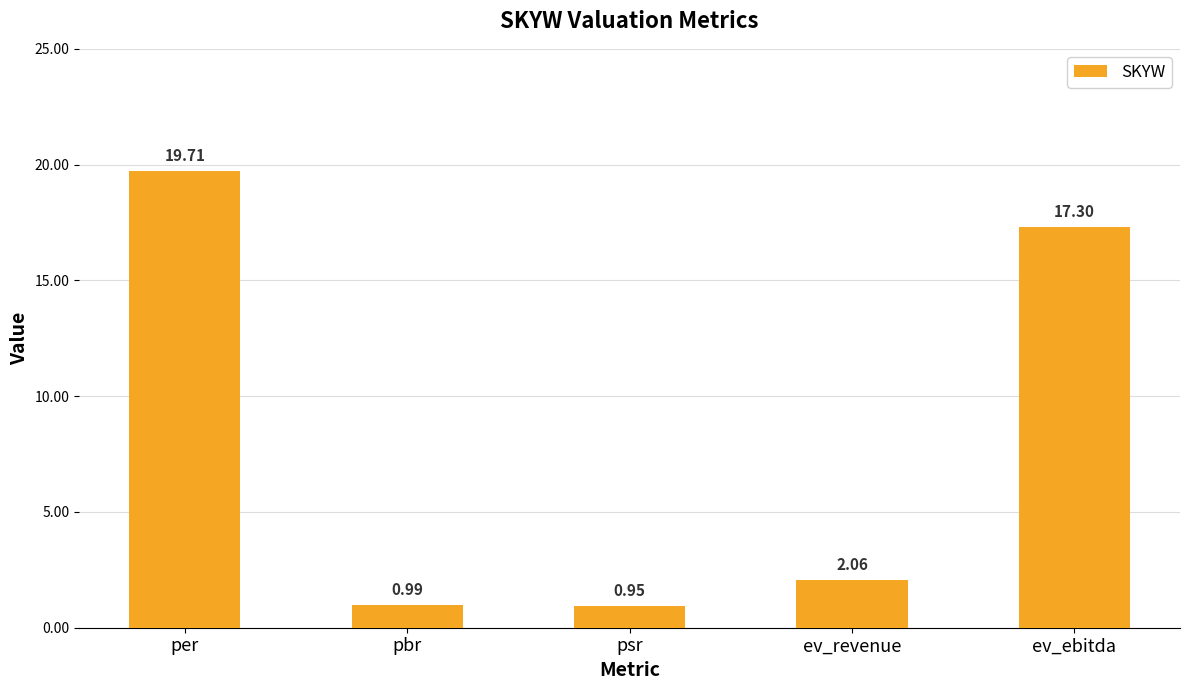

How many values are below 2?

2